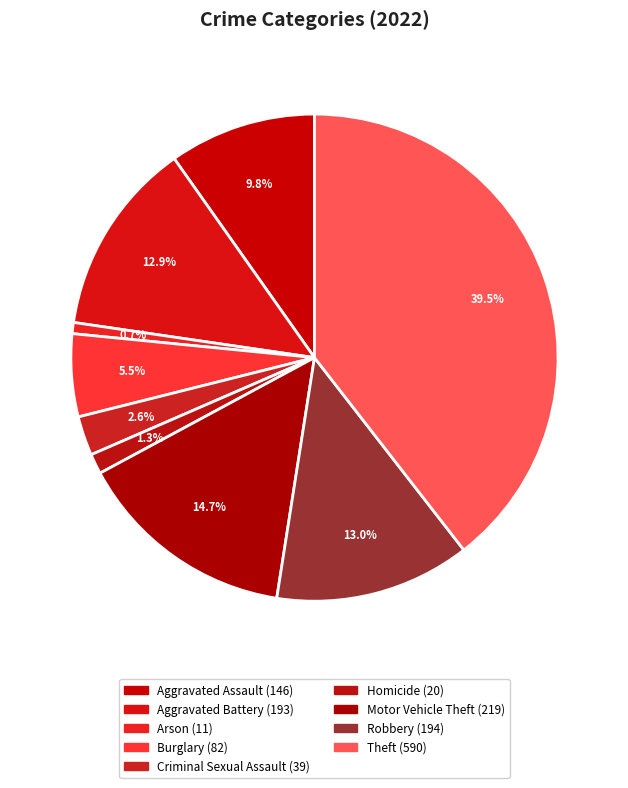

Combined, what portion of the pie is Motor Vehicle Theft and Criminal Sexual Assault?

17.3%